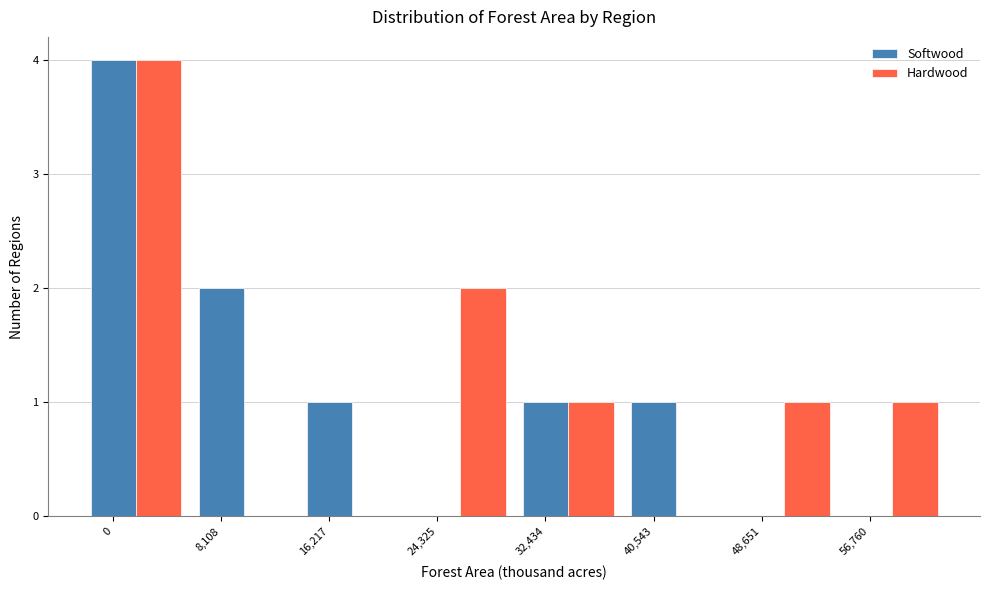

Which series changed the most between 24,325 and 56,760?

Hardwood